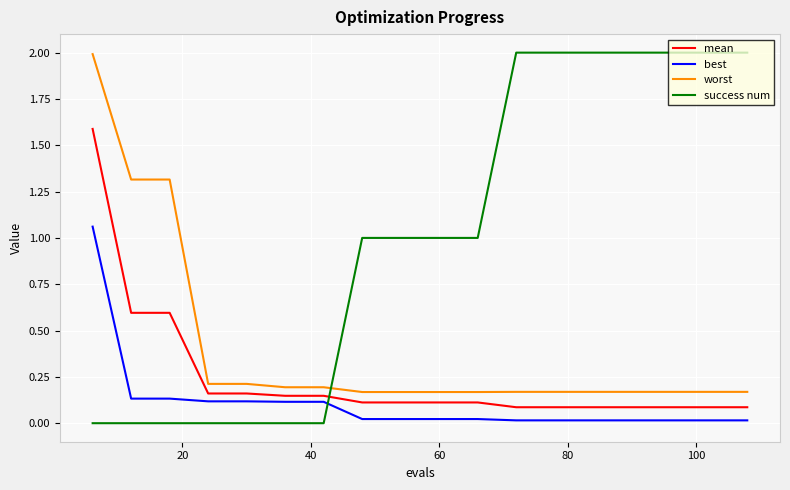

Which series has the largest total across all categories?

success num